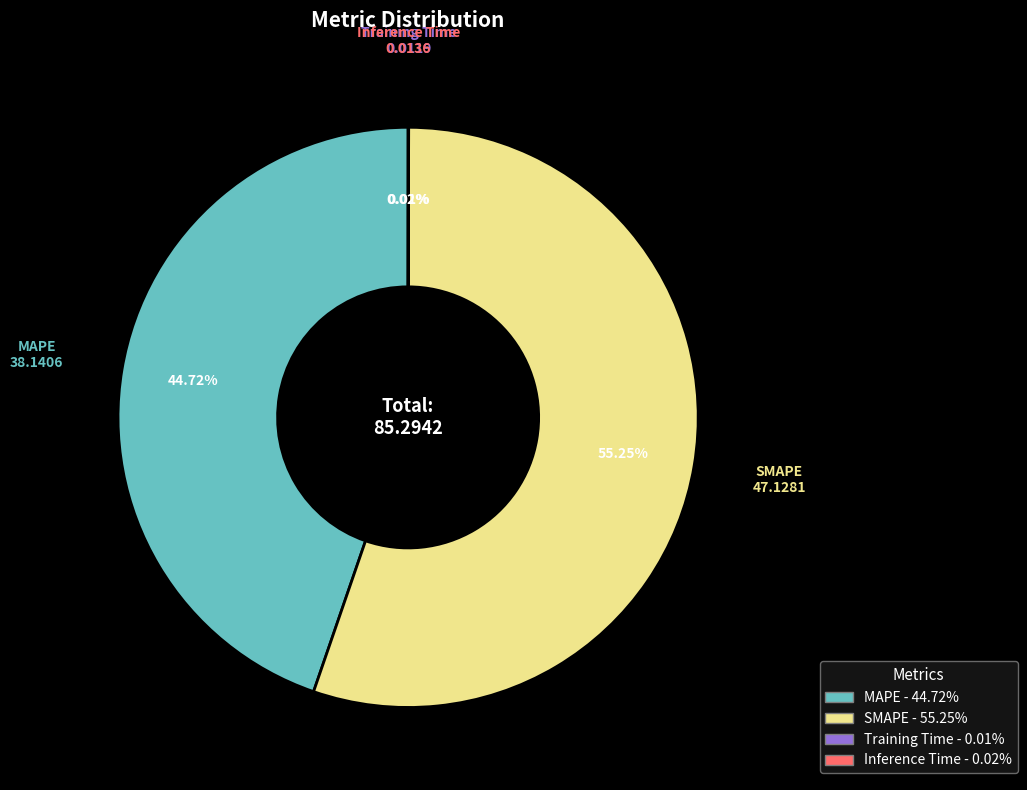

Does any single category account for the majority?

Yes